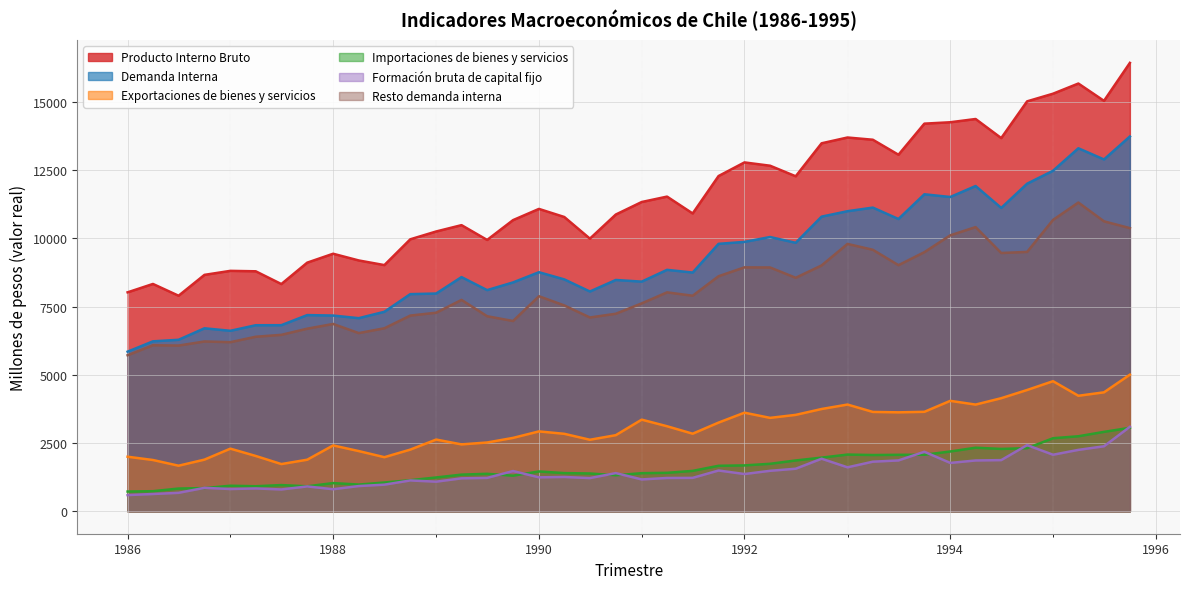

How many values in the Importaciones de bienes y servicios series exceed 1410?

19